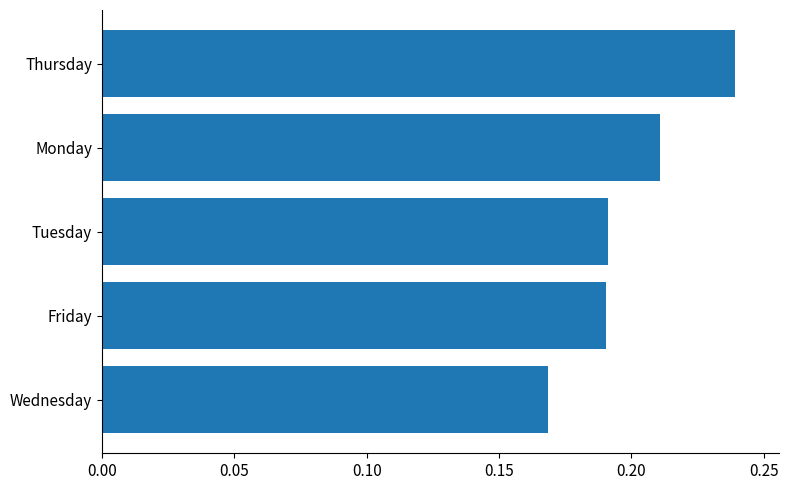

Which category has the lowest value across all series?

Wednesday